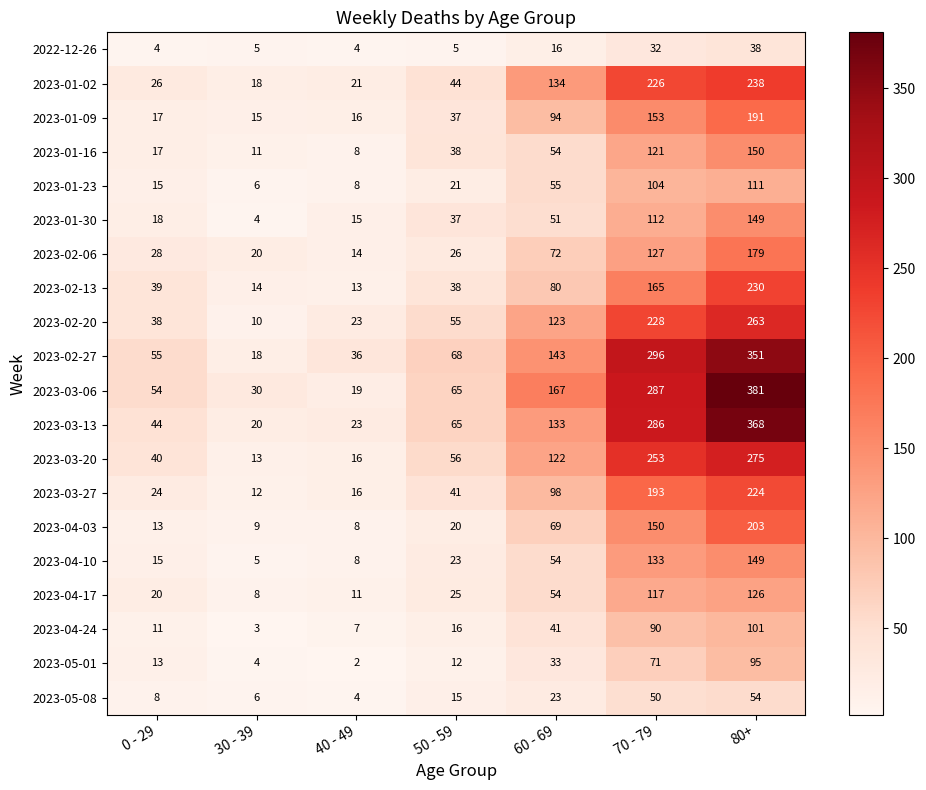

How many values in the 2023-02-27 series are below 68?

3